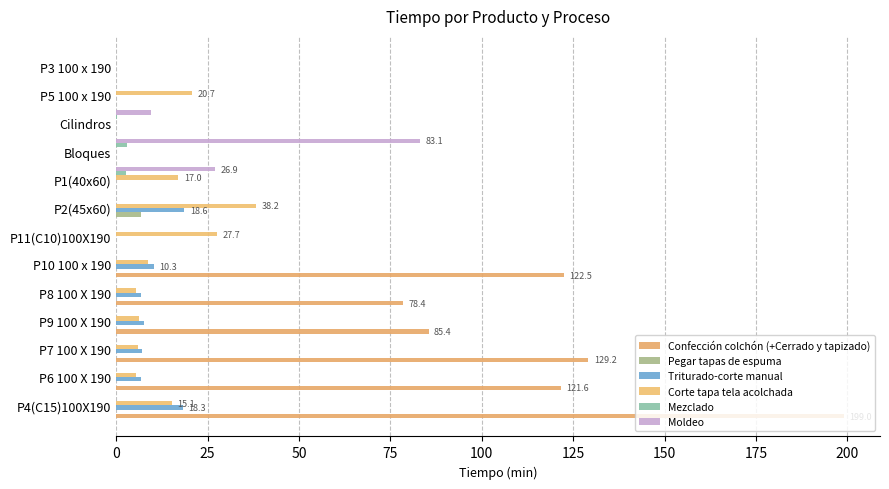

What is the highest value of the Pegar tapas de espuma series?

6.7